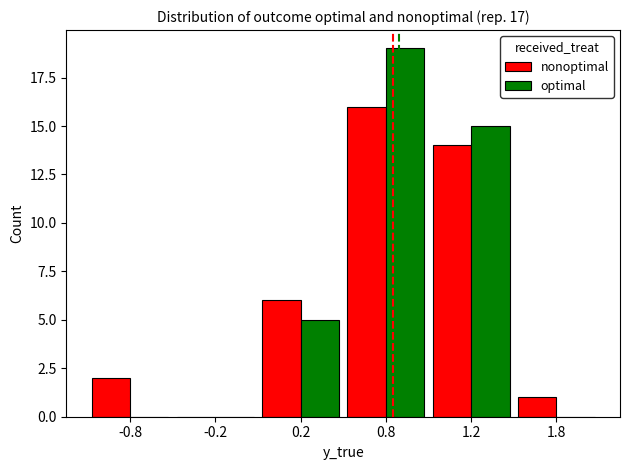

What is the sum of all nonoptimal values?

39